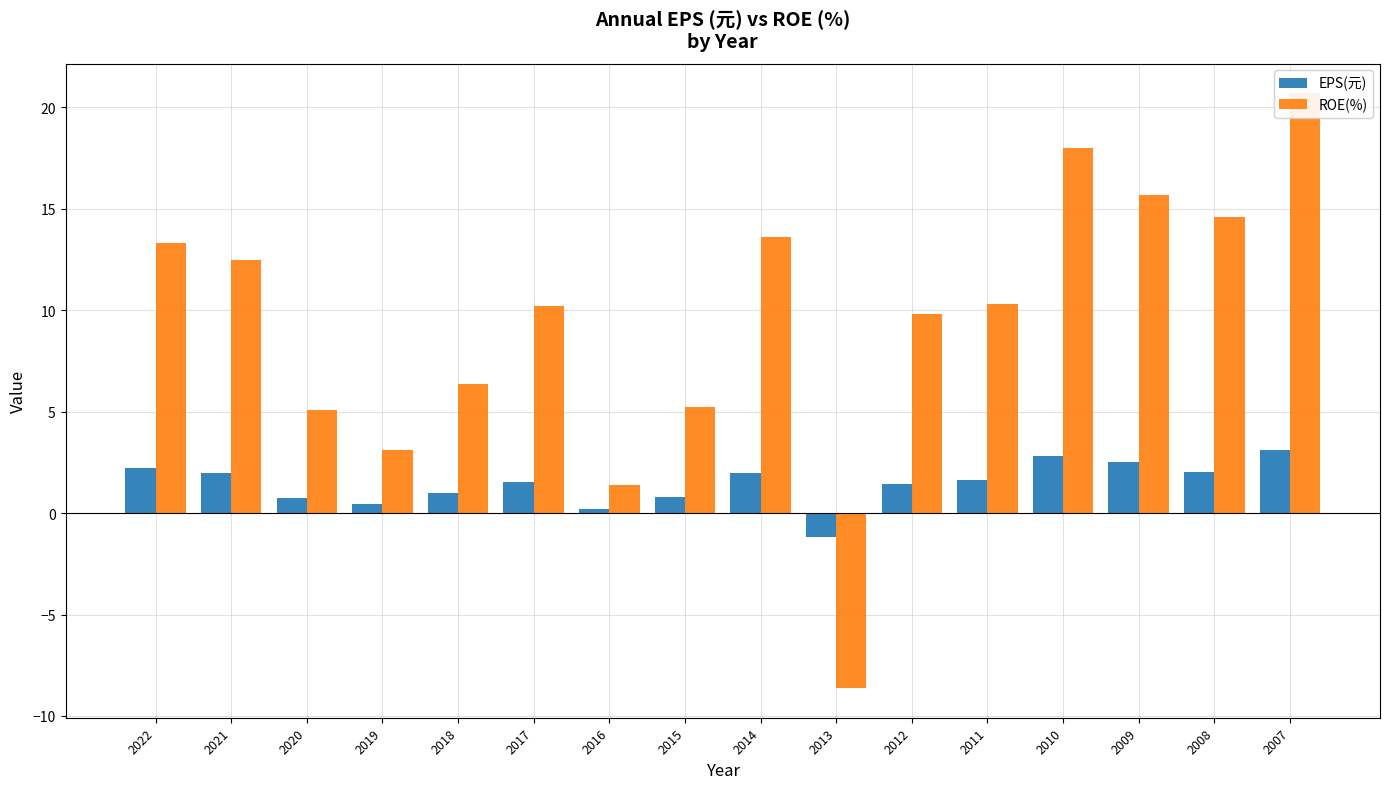

Count the number of data series in this chart.

2